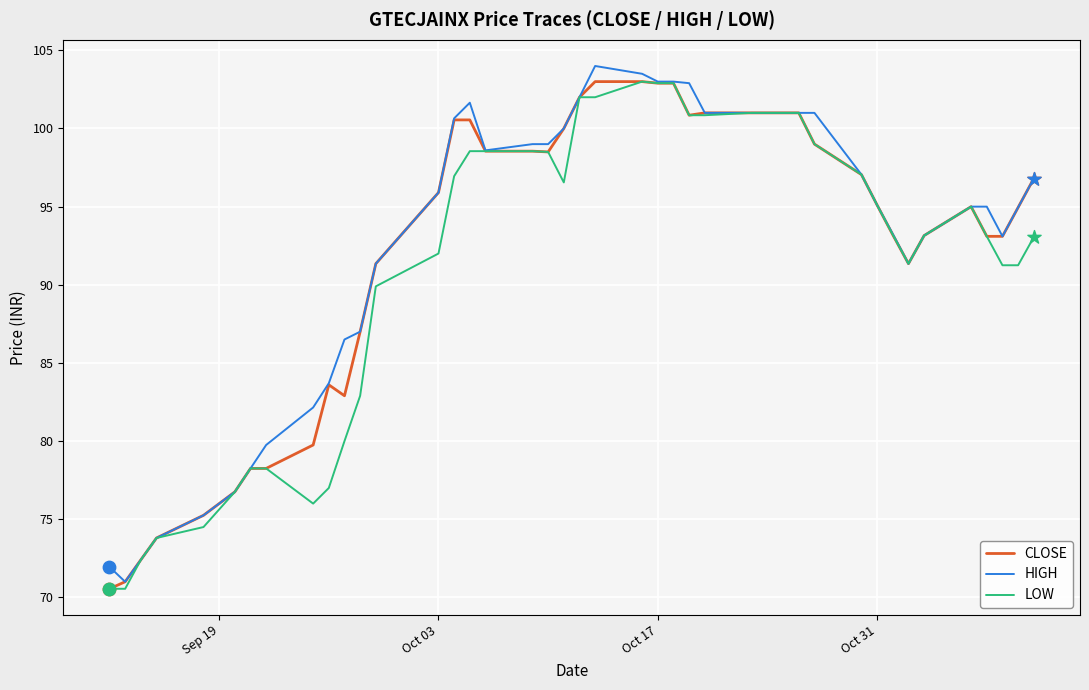

What is the greatest value displayed?

104.0